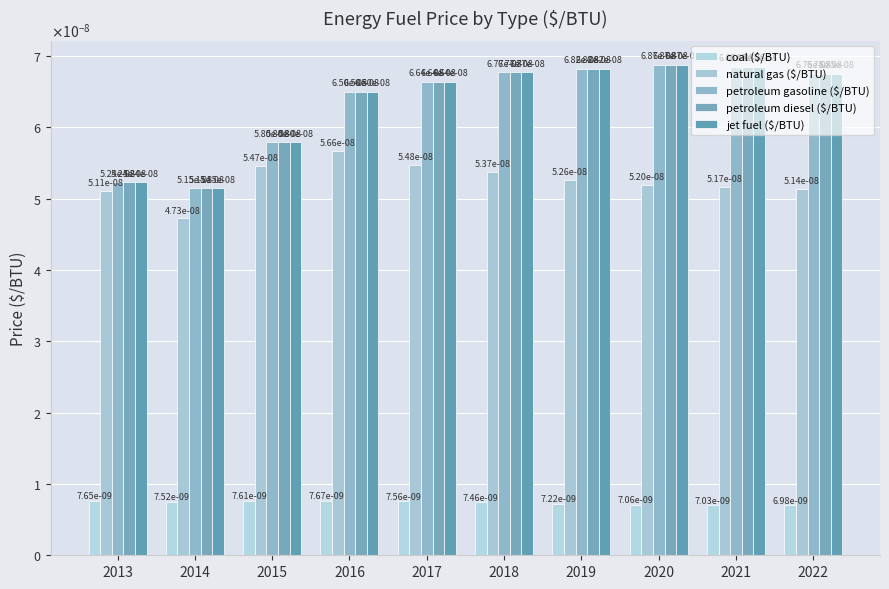

List the labels in order of petroleum diesel ($/BTU) value, smallest first.

2014, 2013, 2015, 2016, 2017, 2022, 2018, 2019, 2021, 2020